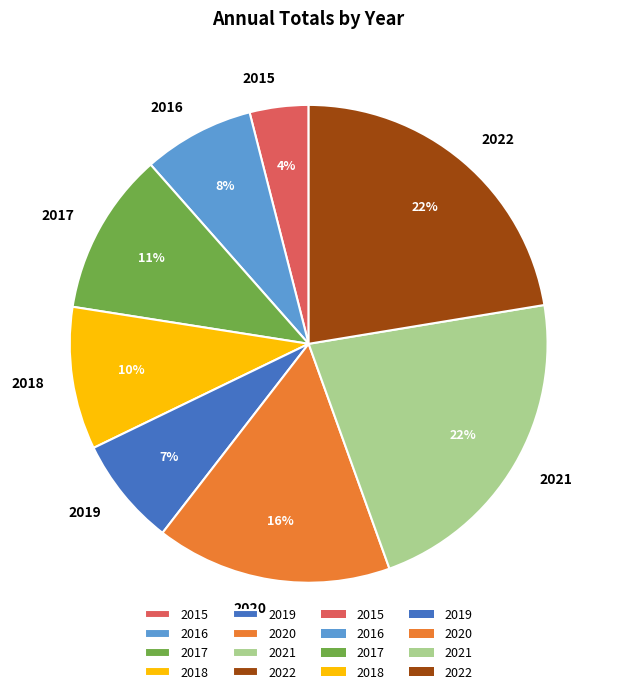

Is it true that 2017 is 19% of the pie?

False